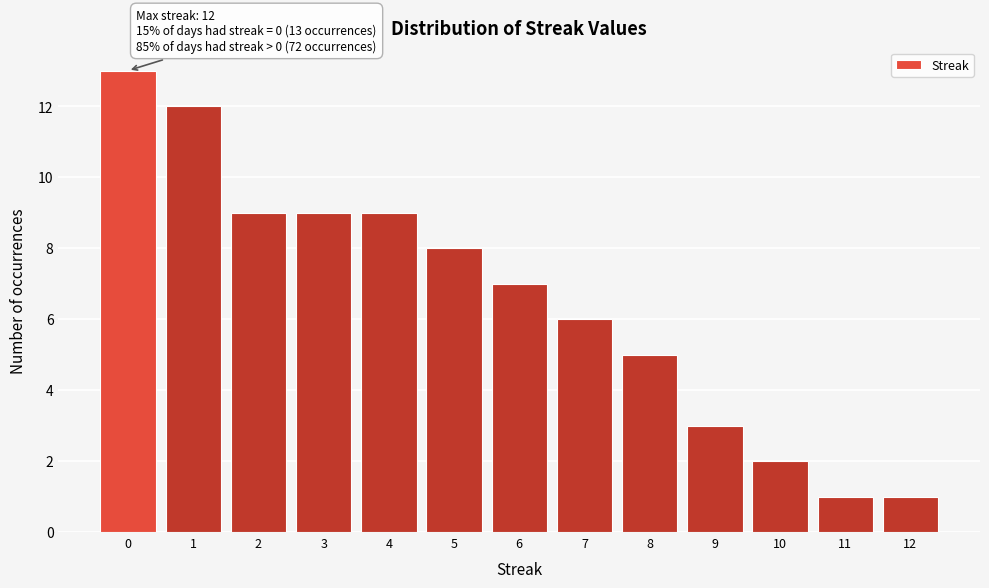

Reading left to right, list all the values displayed in this chart.

0=13	1=12	2=9	3=9	4=9	5=8	6=7	7=6	8=5	9=3	10=2	11=1	12=1